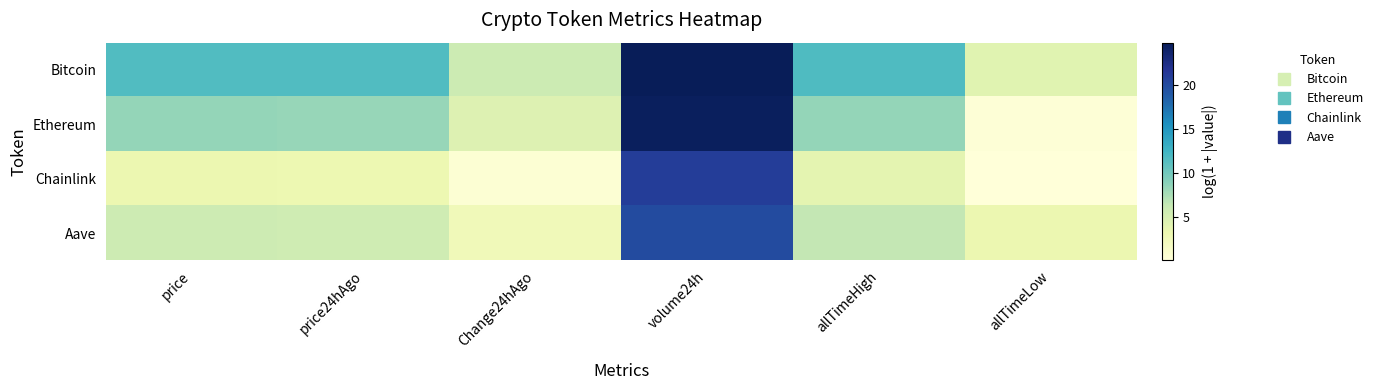

At how many categories does at least one series exceed 19?

1